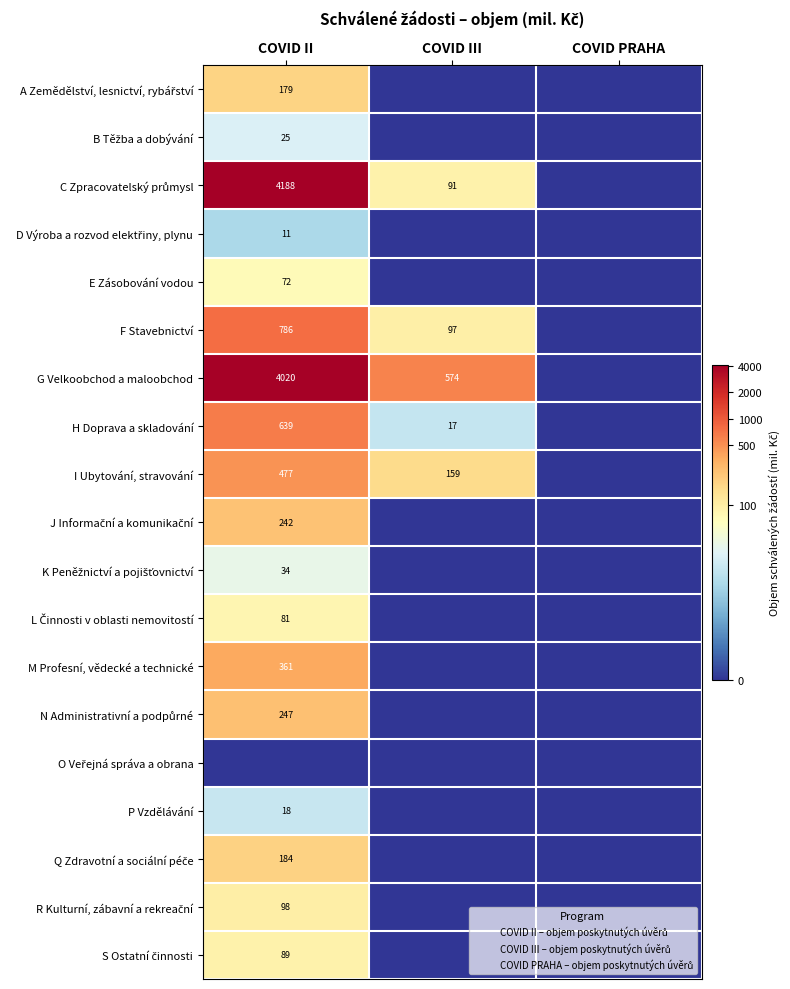

The value of S Ostatní činnosti at COVID III is 3.0. True or false?

False